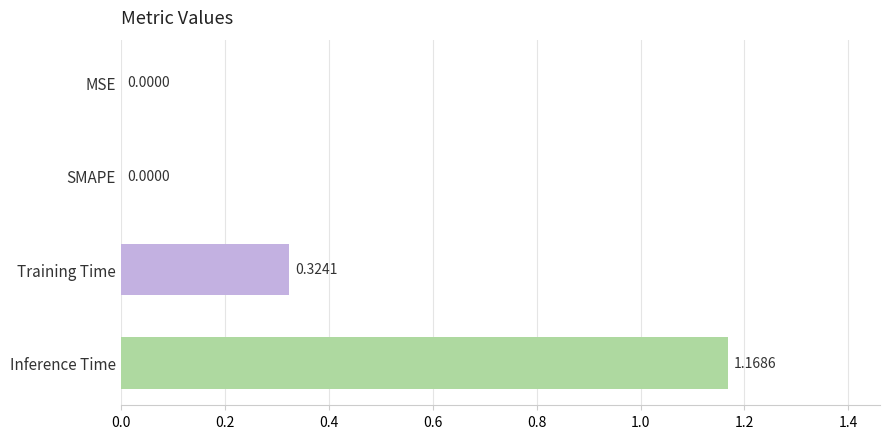

At which category does the chart reach its peak across all series?

Inference Time